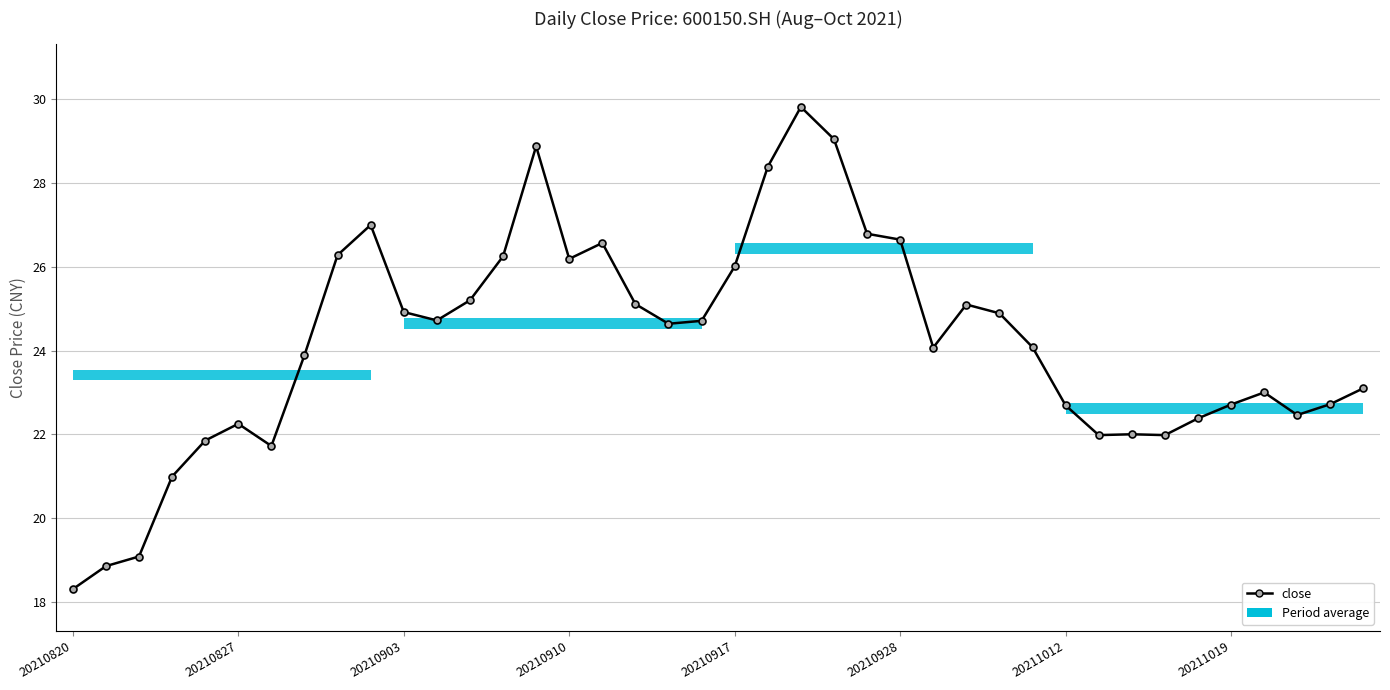

What is the maximum value shown in the chart?

29.8